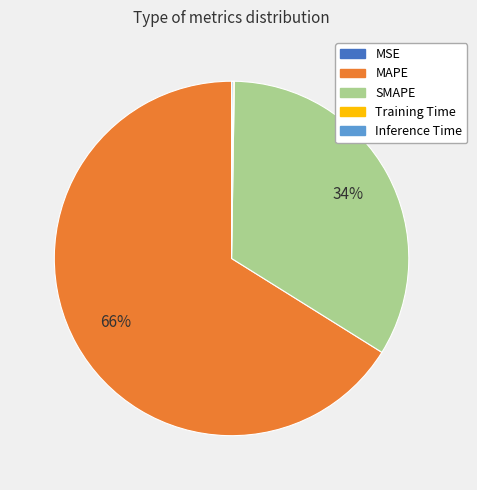

The MAPE slice represents 66% of the pie. True or false?

True